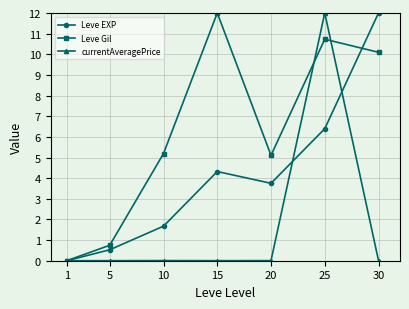

How many data points in Leve Gil are above 5?

5